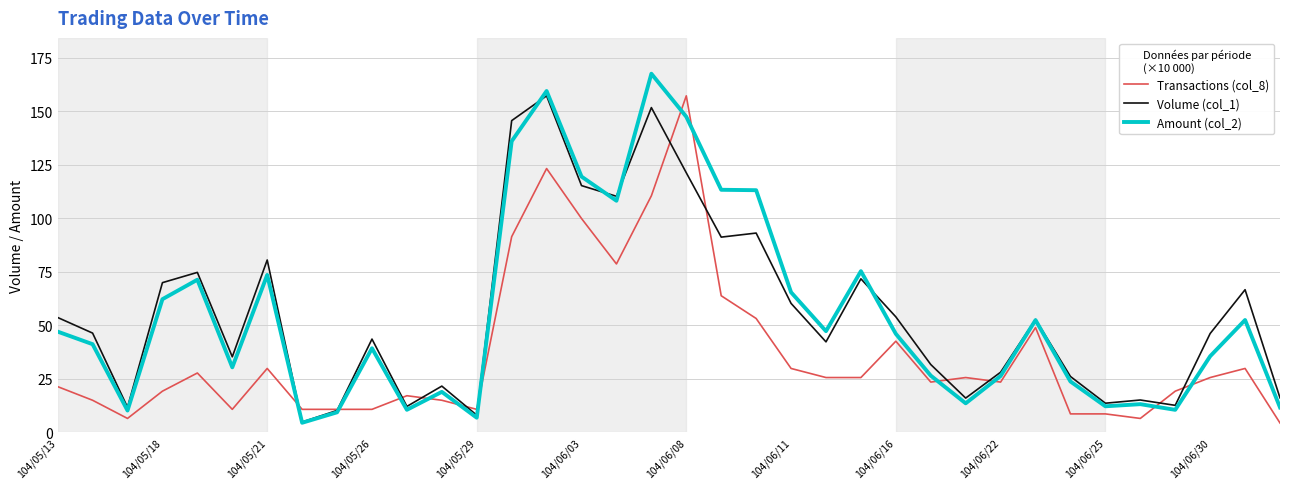

In Volume (col_1), how many points are higher than both neighbors (excluding endpoints)?

11